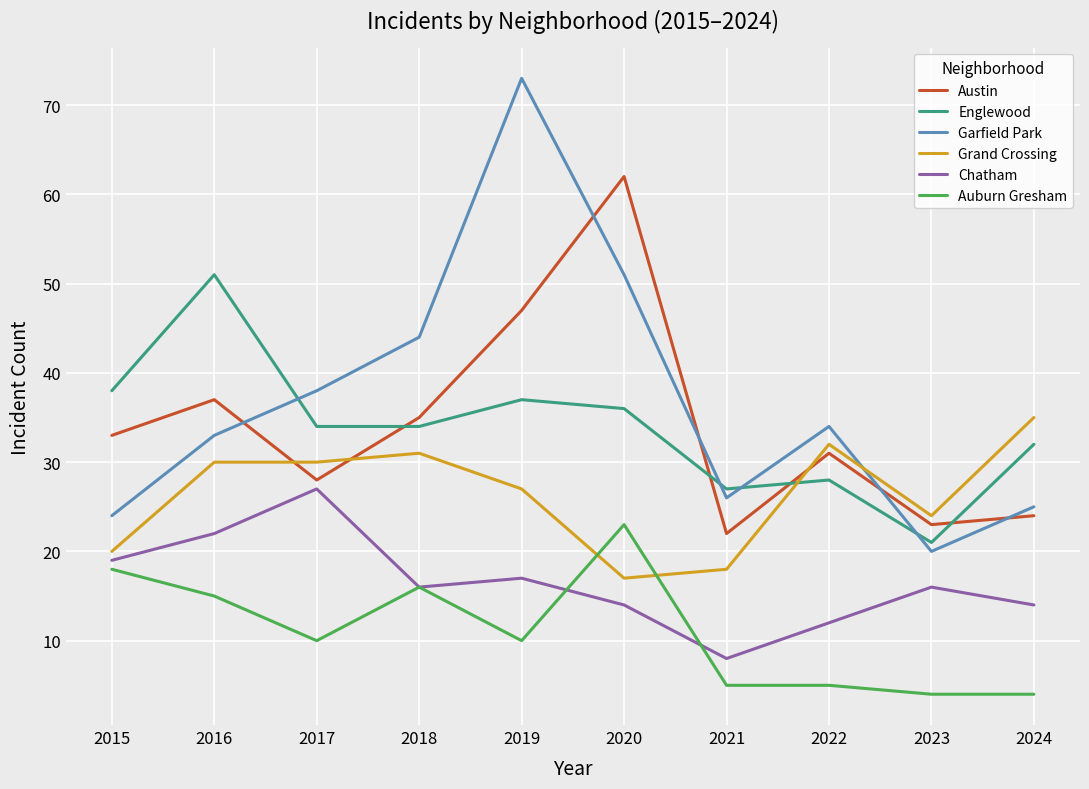

Which series has the largest total across all categories?

Garfield Park